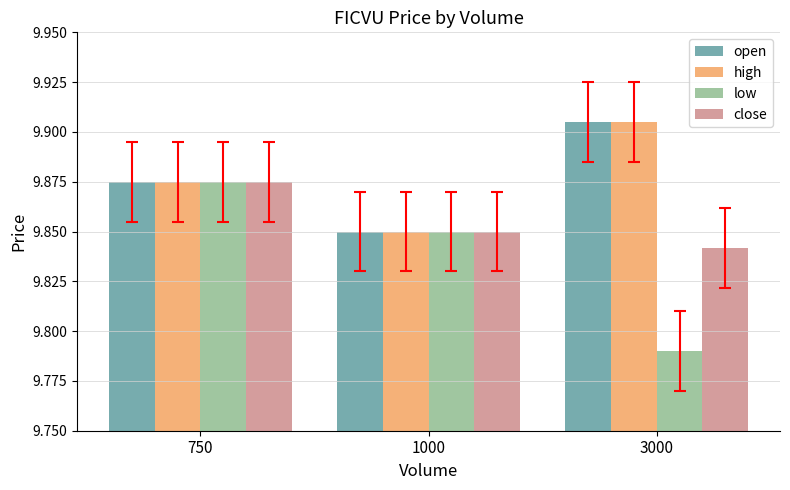

Which label corresponds to the smallest value in the chart?

3000